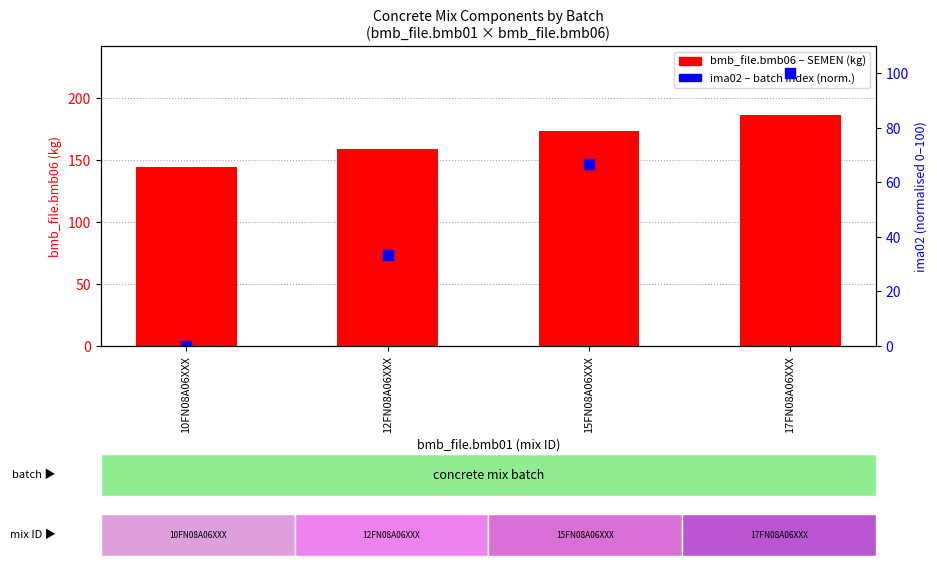

At how many categories does at least one series exceed 19?

4